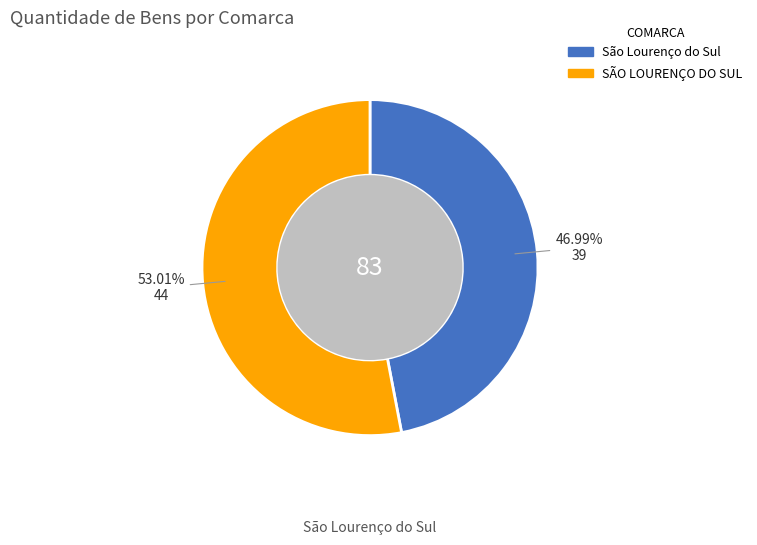

What portion of the pie excludes São Lourenço do Sul?

53.0%